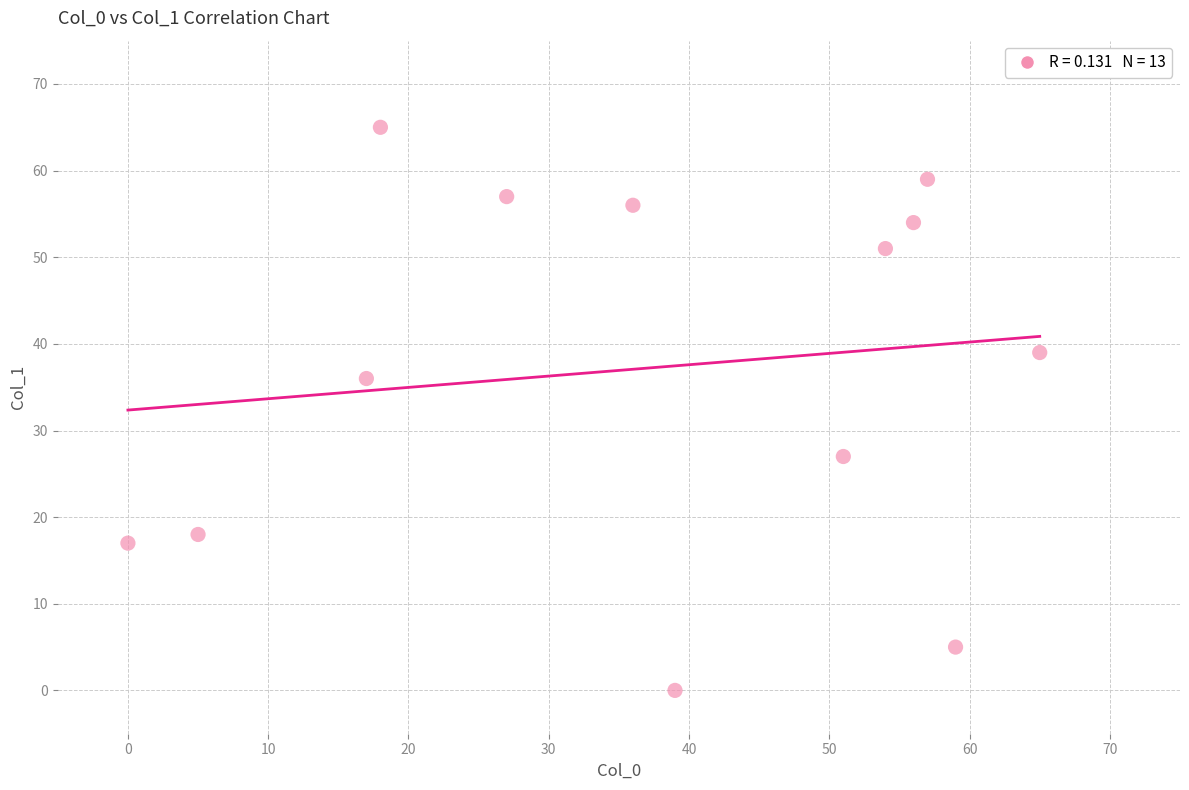

What Y value in the scatter plot is closest to 32?

36